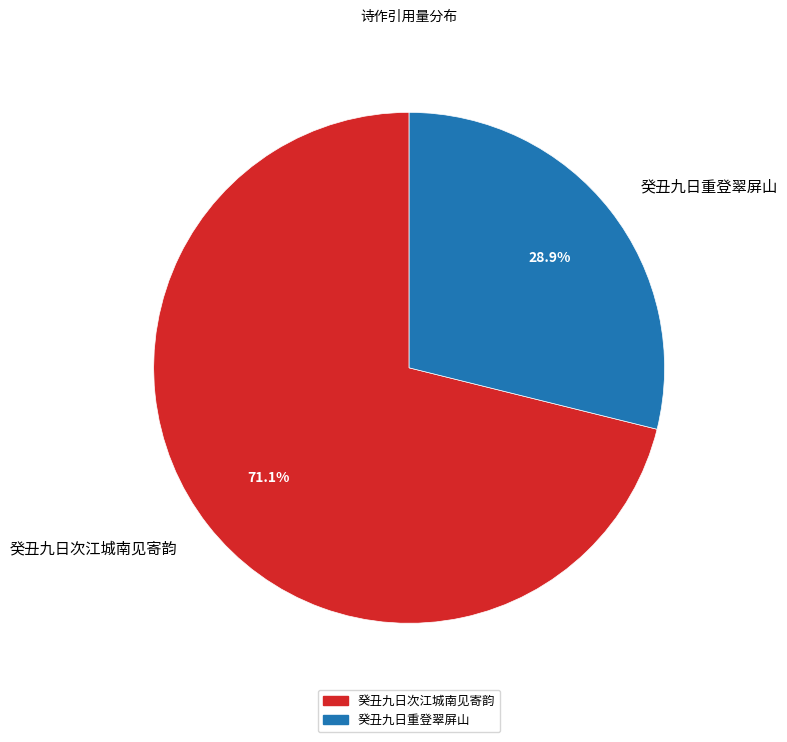

Approximately how many times larger is the value at 癸丑九日重登翠屏山 compared to 癸丑九日次江城南见寄韵?

0.4